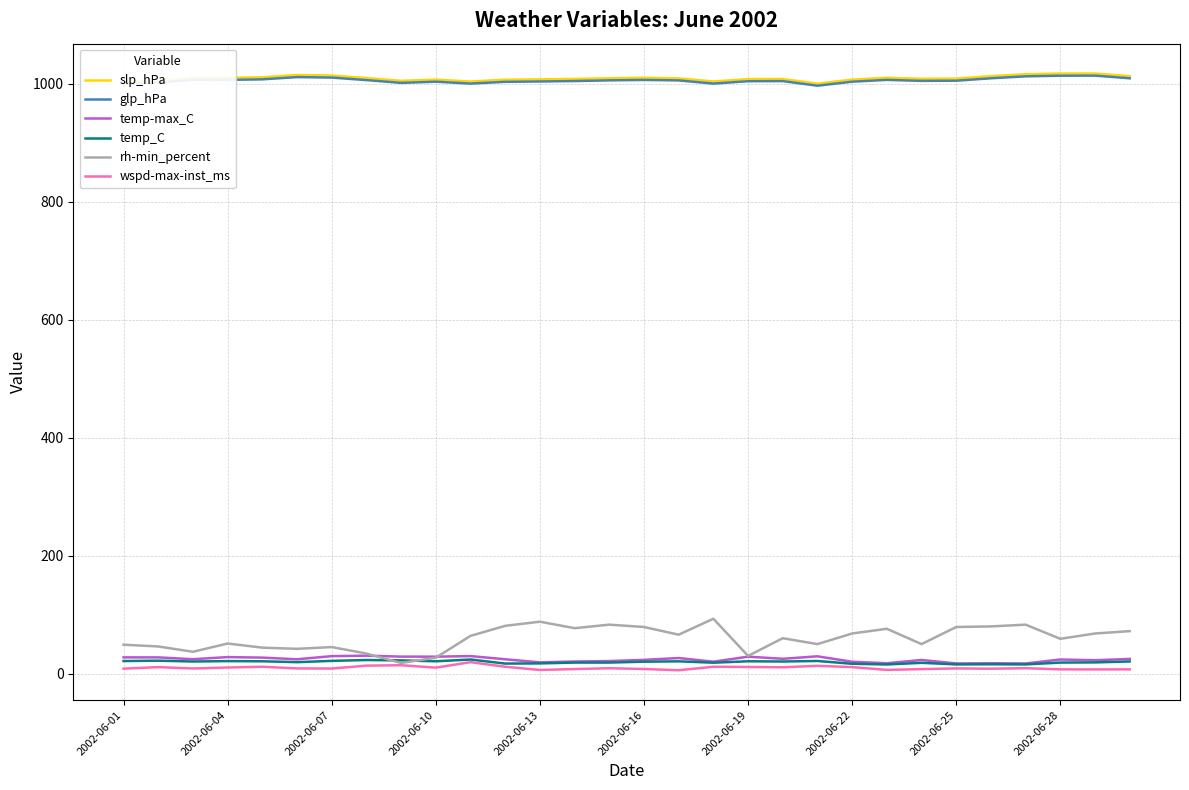

What is the highest value of the rh-min_percent series?

93.0